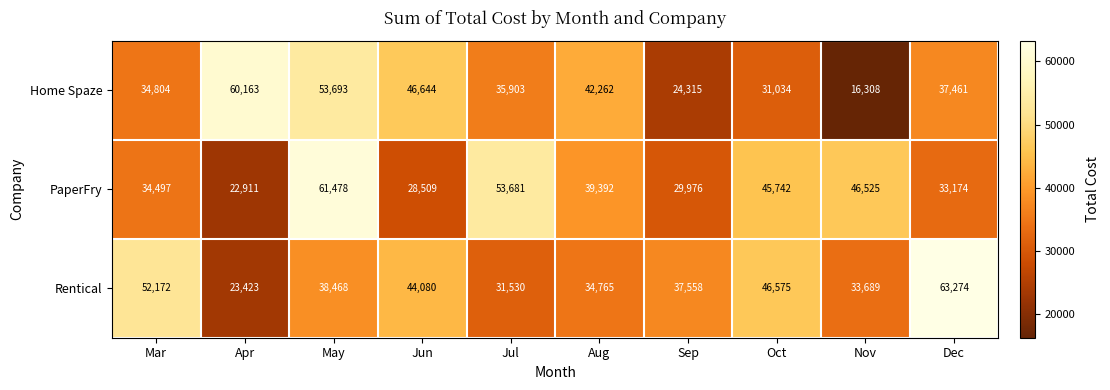

What is the approximate value of Home Spaze at Mar, to the nearest 100?

34800